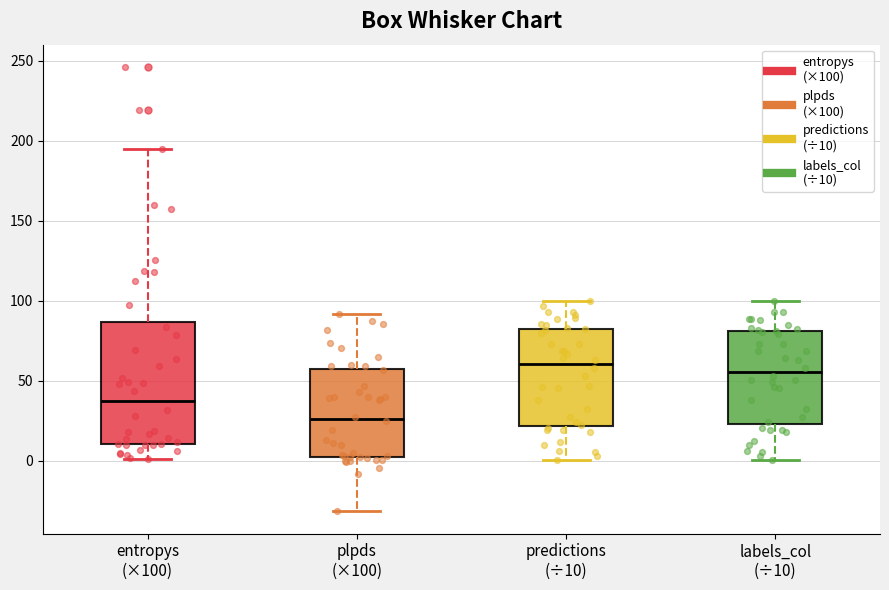

Reading left to right, transcribe this box plot: for each box, give where its median line is, the range the box spans, and where its two whiskers end, as read against the y-axis. The values are not printed on the chart, so give them approximately, as read against the axis.

entropys (×100): median 40, box 10 to 85, whiskers 0 to 195
plpds (×100): median 25, box 0 to 55, whiskers -30 to 90
predictions (÷10): median 60, box 20 to 80, whiskers 0 to 100
labels_col (÷10): median 55, box 25 to 80, whiskers 0 to 100